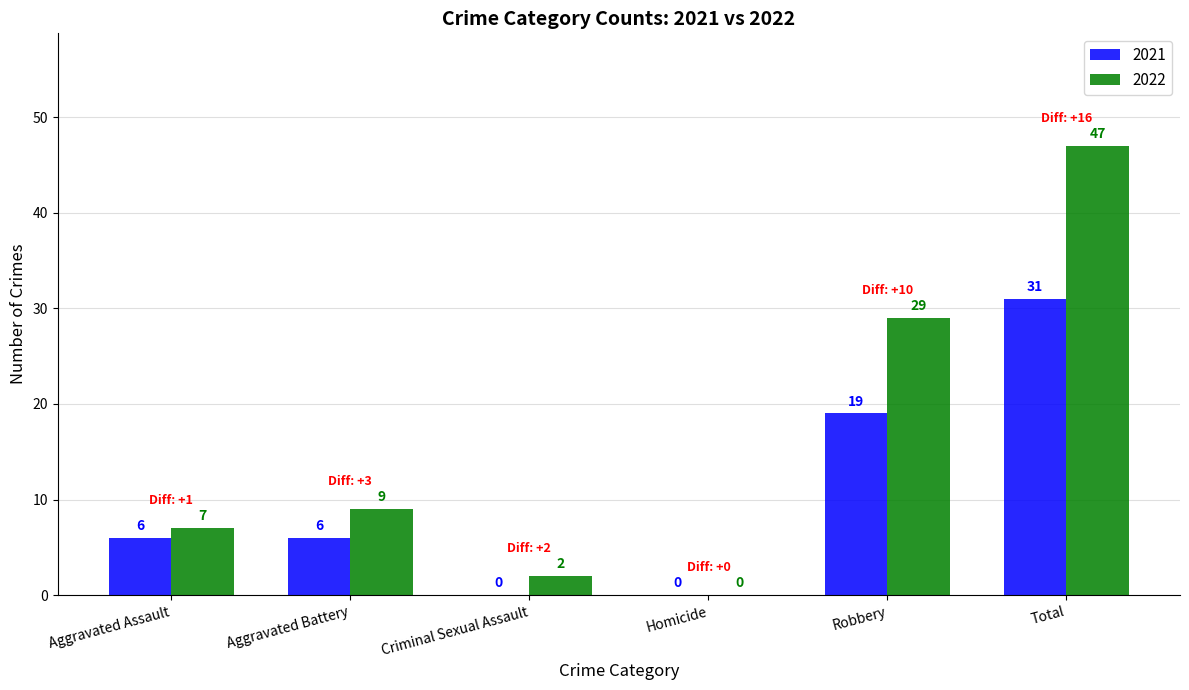

Read the 2021 value at Robbery, to the nearest 10.

20